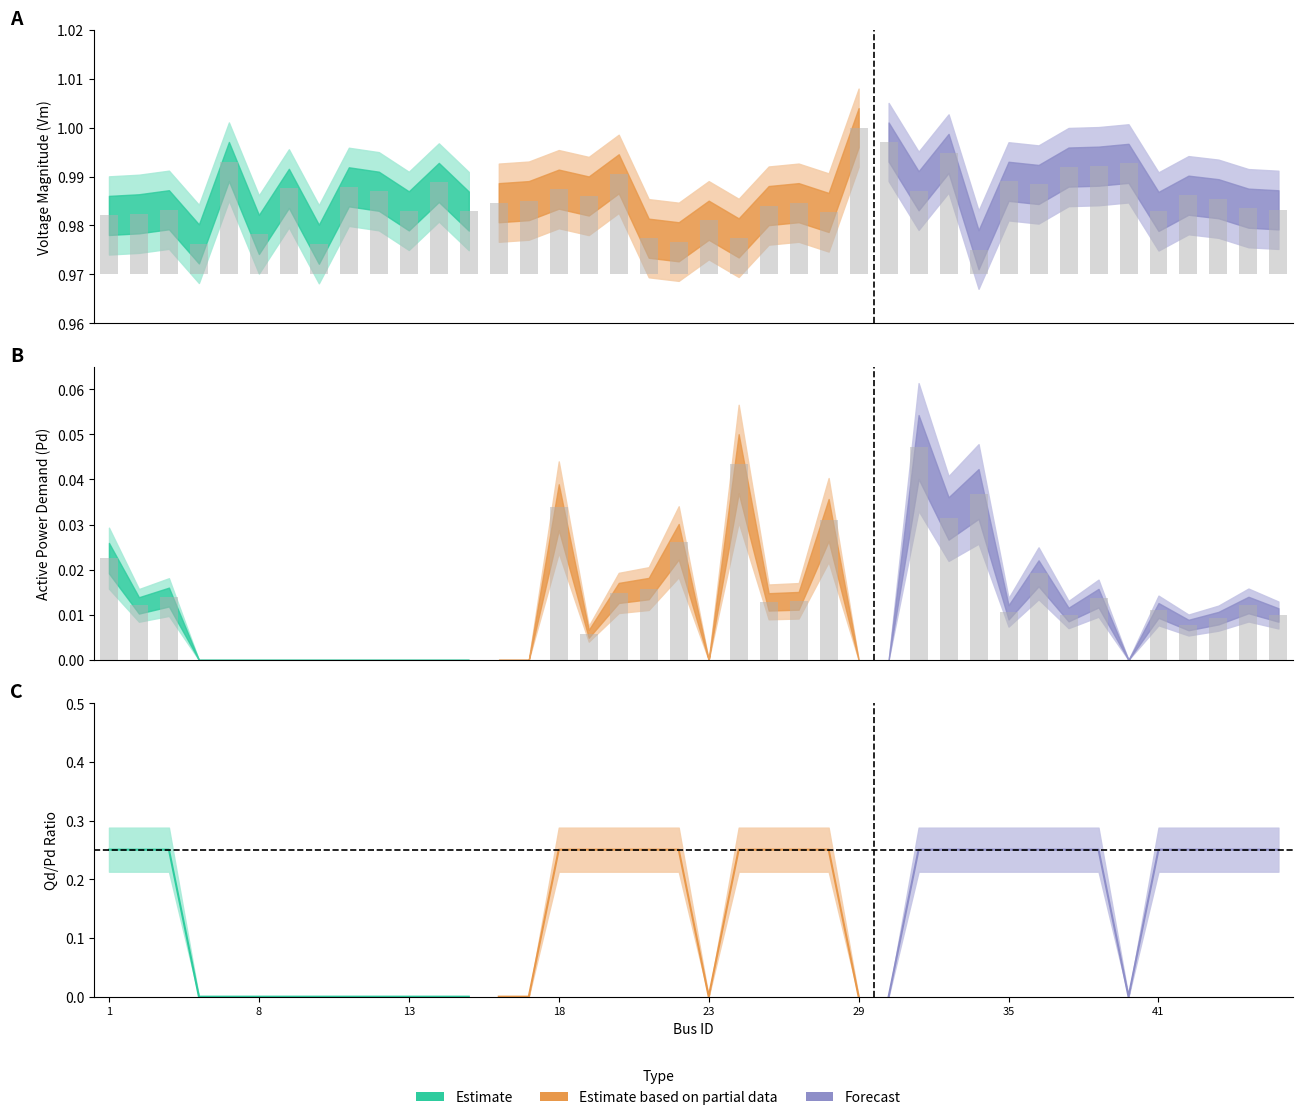

The value of Qd at 42 is 0.0. True or false?

True